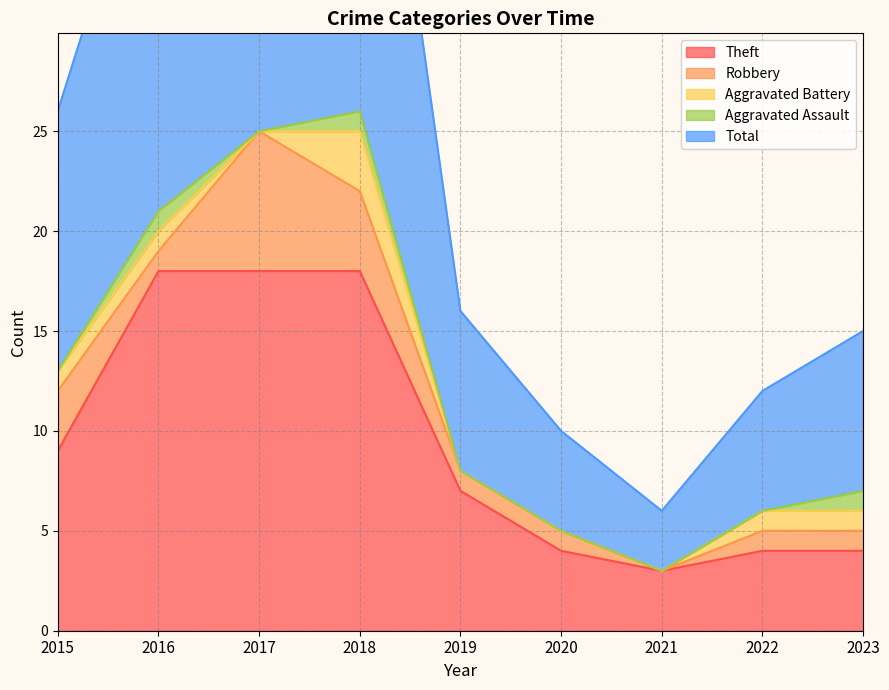

True or false: Aggravated Battery and Aggravated Assault cross at least once.

False